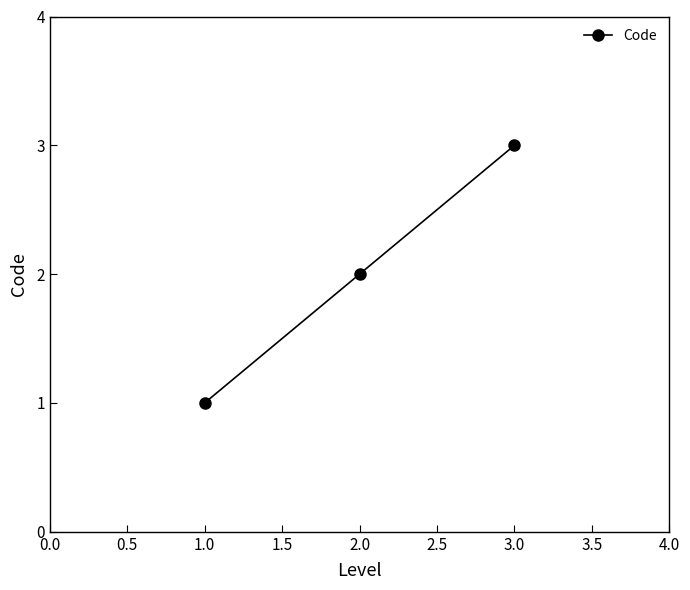

Approximately how many times larger is the value at 1.0 compared to 2.0?

0.5